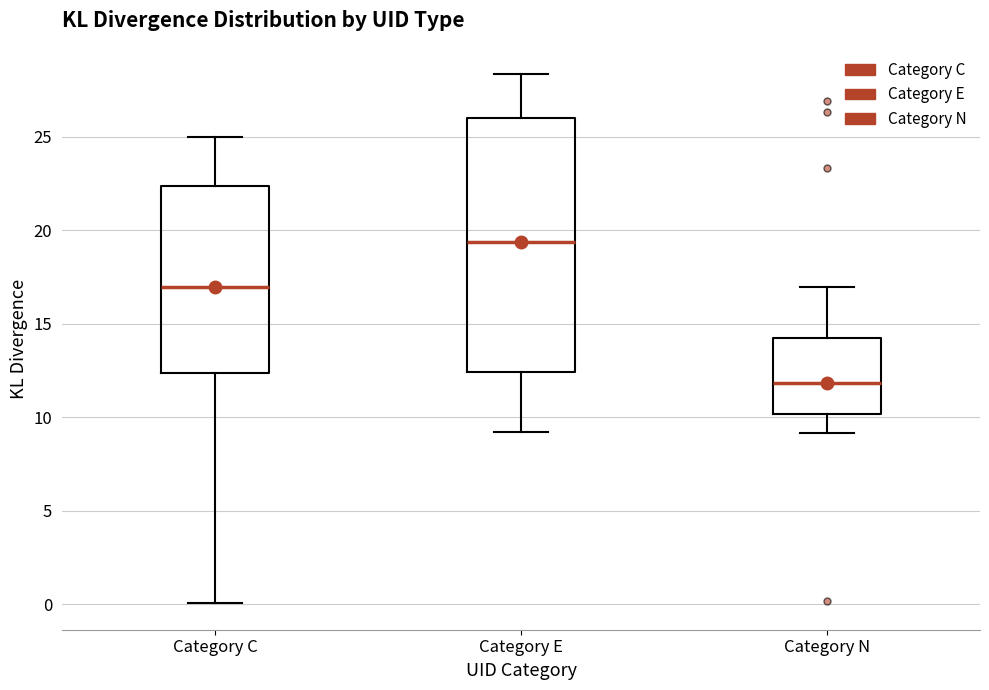

Reading left to right, read every box against the y-axis: the position of its median line, the range the box covers, and the ends of its whiskers. The values are not printed on the chart, so give them approximately, as read against the axis.

Category C: median 17.0, box 12.5 to 22.5, whiskers 0.0 to 25.0
Category E: median 19.5, box 12.5 to 26.0, whiskers 9.0 to 28.5
Category N: median 12.0, box 10.0 to 14.0, whiskers 9.0 to 17.0